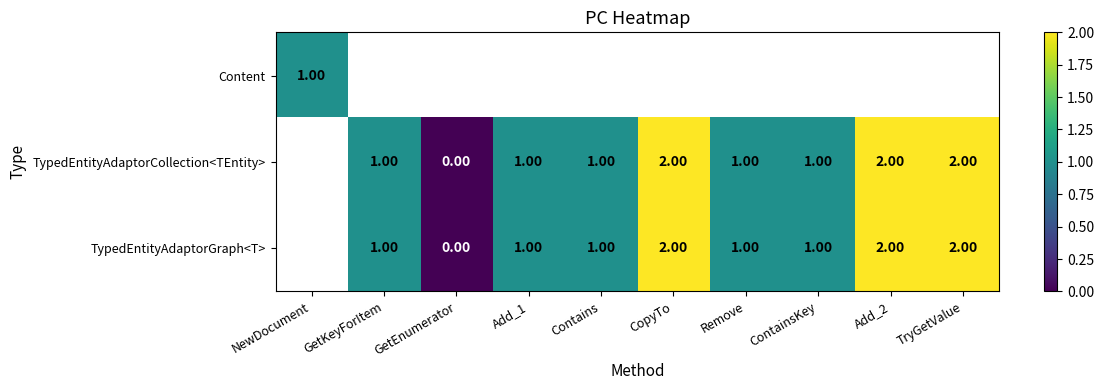

Is the value of TypedEntityAdaptorGraph<T> at CopyTo greater than the value of TypedEntityAdaptorCollection<TEntity> at GetKeyForItem?

Yes